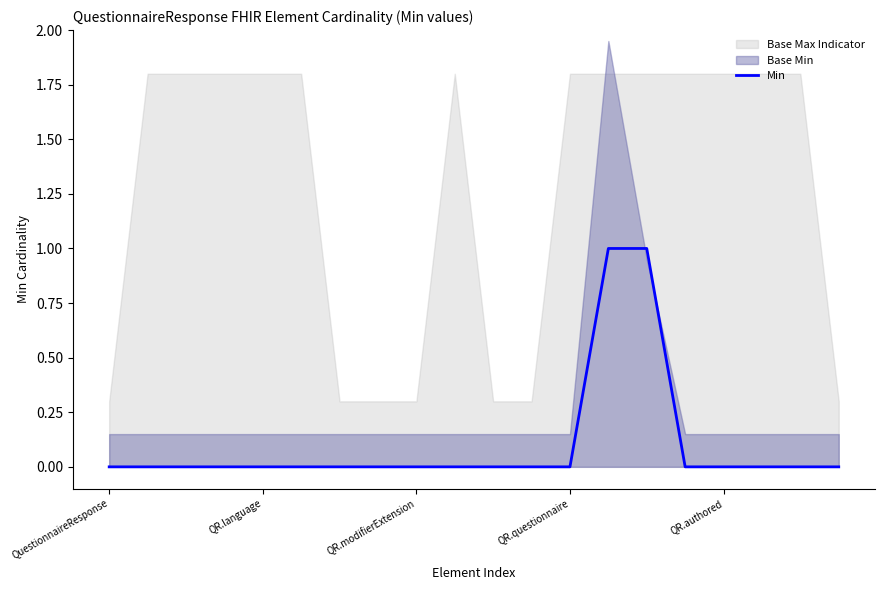

List the labels in order of value, largest first.

13, 14, QuestionnaireResponse, QR.language, QR.modifierExtension, QR.questionnaire, QR.authored, 5, 6, 7, 8, 9, 10, 11, 12, 15, 16, 17, 18, 19